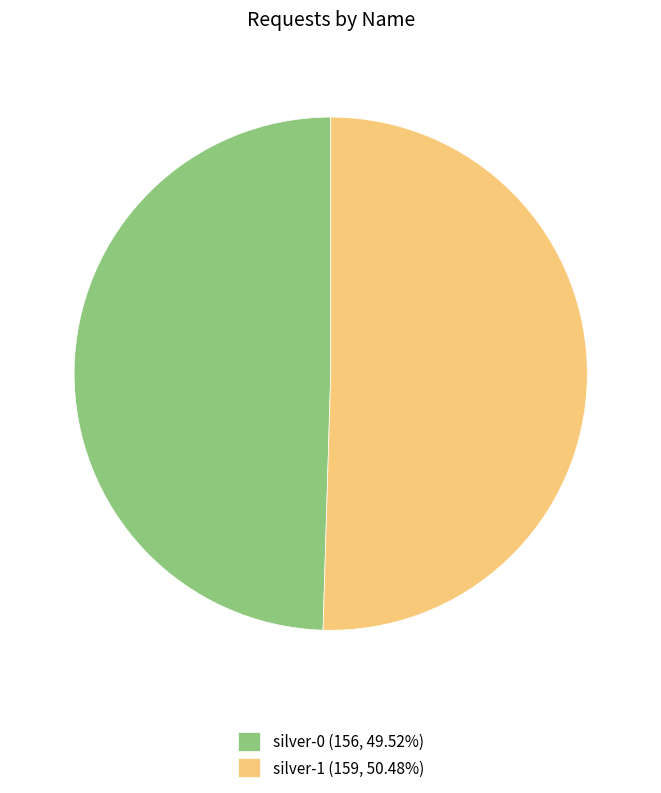

Approximately how many times larger is the value at silver-0 (156, 49.52%) compared to silver-1 (159, 50.48%)?

1.0